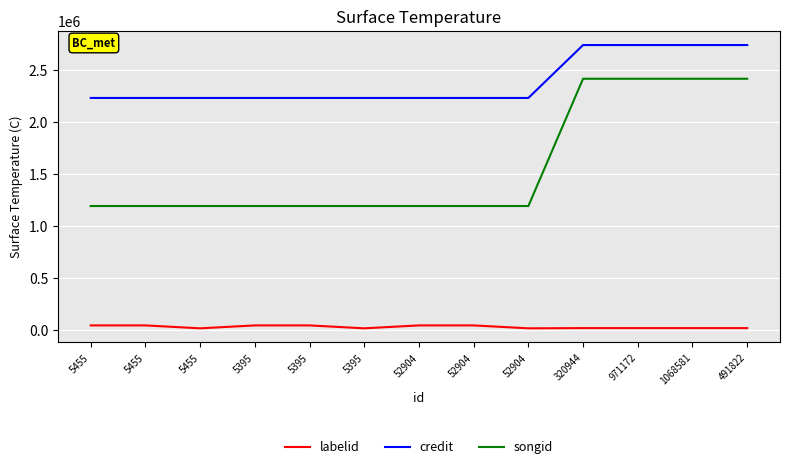

What are all the series names shown in the legend?

labelid, credit, songid